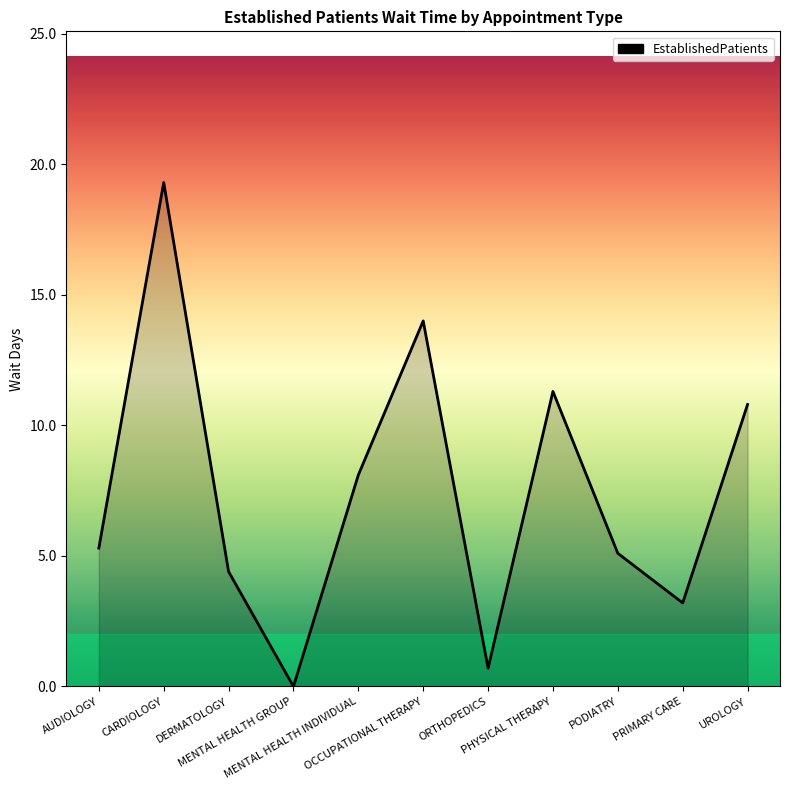

What is the greatest value displayed?

19.3